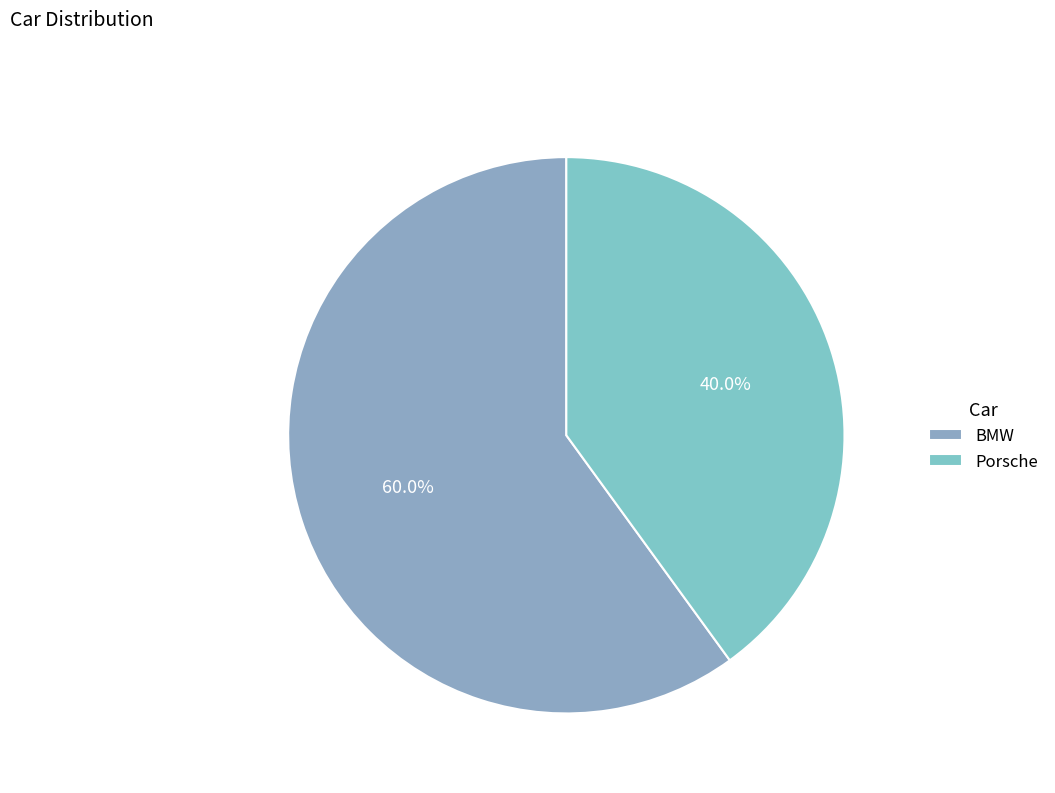

To the nearest percent, what is the combined percentage of BMW and Porsche?

100%